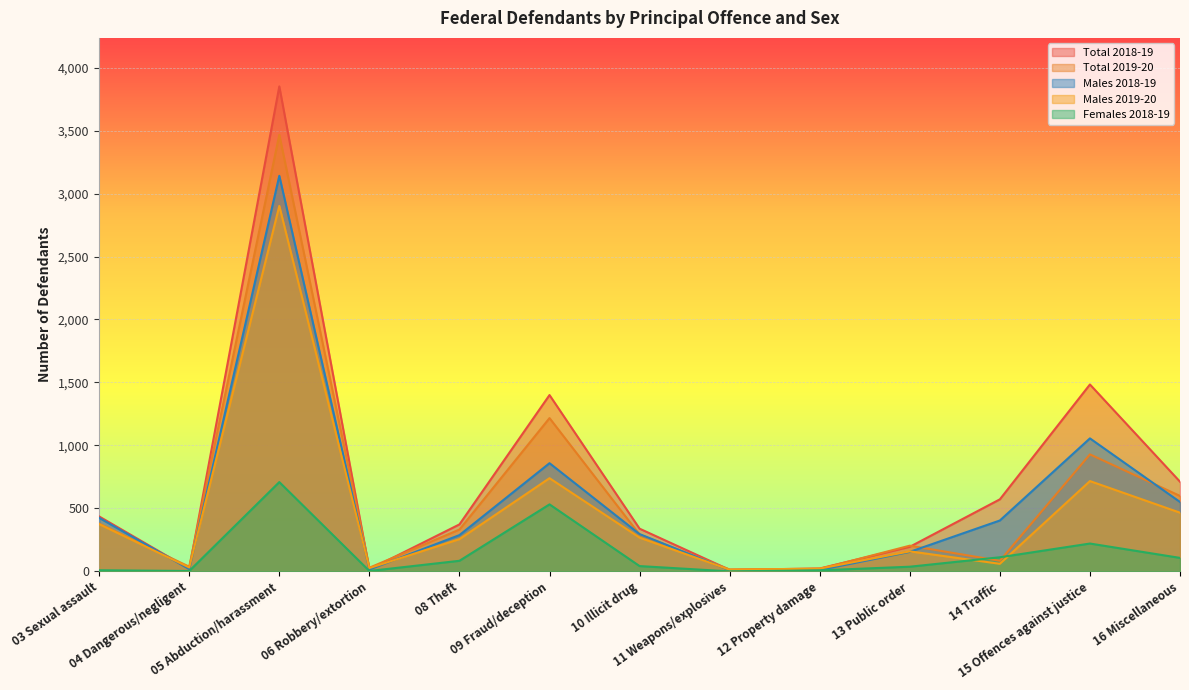

What is the difference between the maximum and minimum values in the Males 2018-19 series?

3132